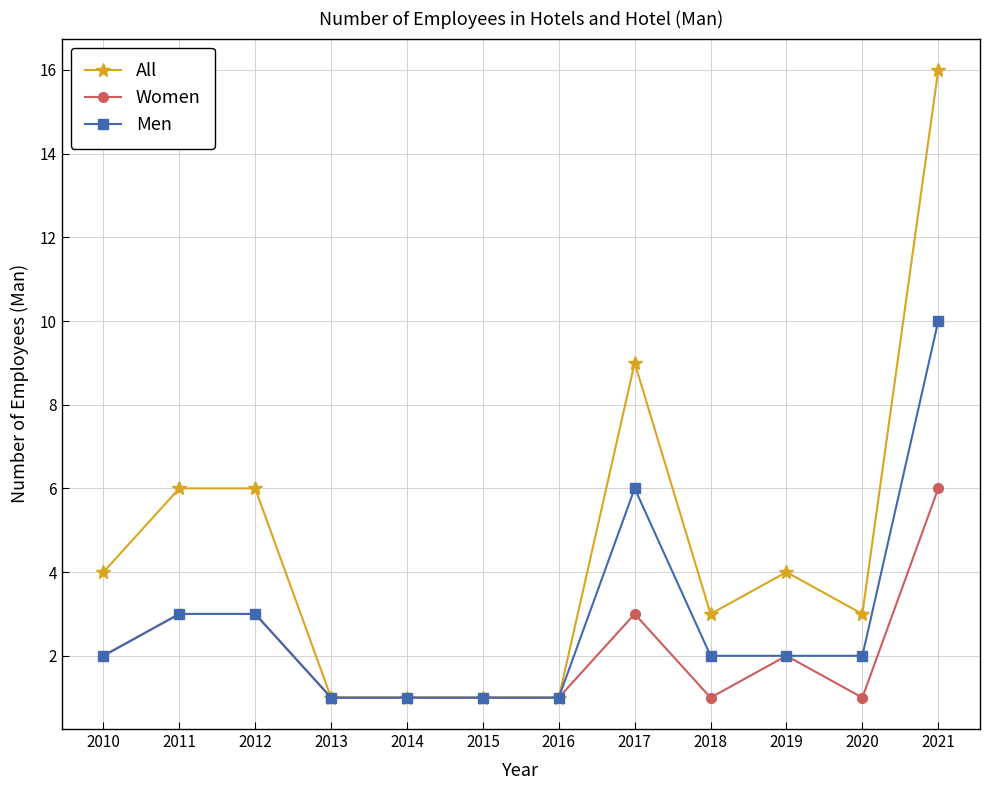

True or false: Men has more than 0 points higher than both neighbors.

True